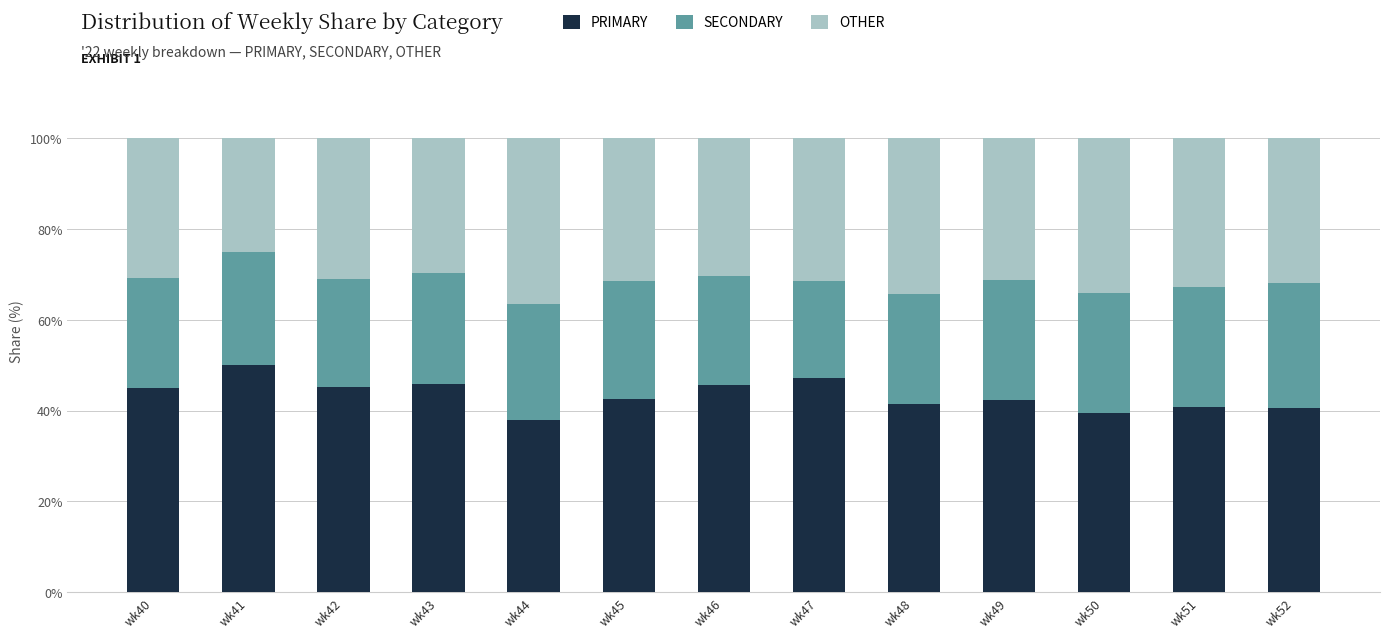

What is the total value across all series at wk47?

100.0